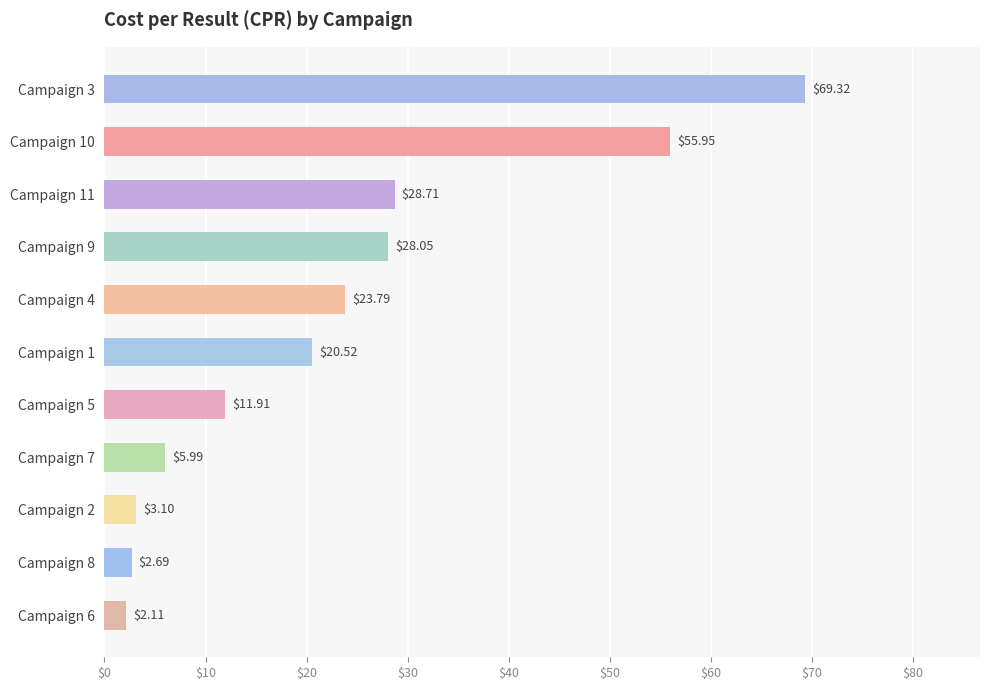

Which label corresponds to the smallest value in the chart?

Campaign 6